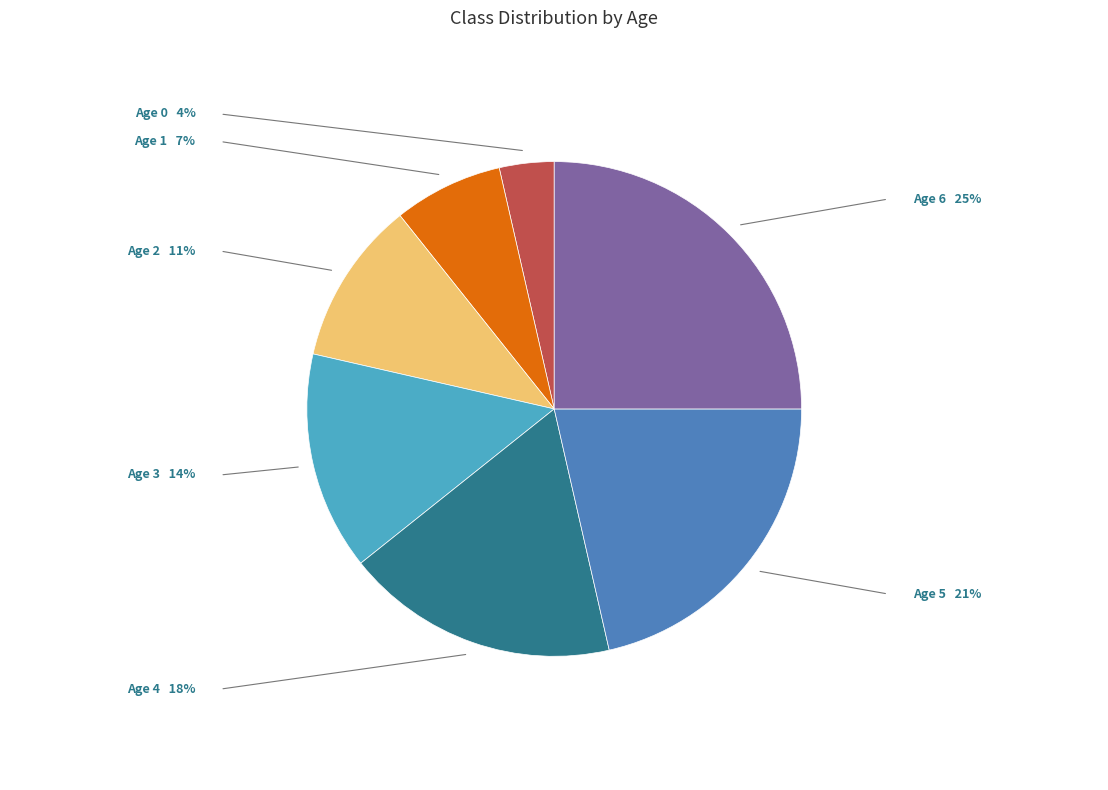

How many slices are in this pie chart?

7